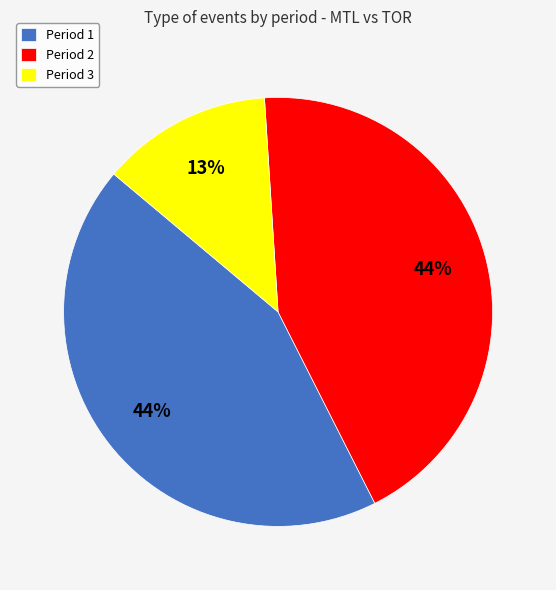

Is Period 3 the majority of the pie?

No